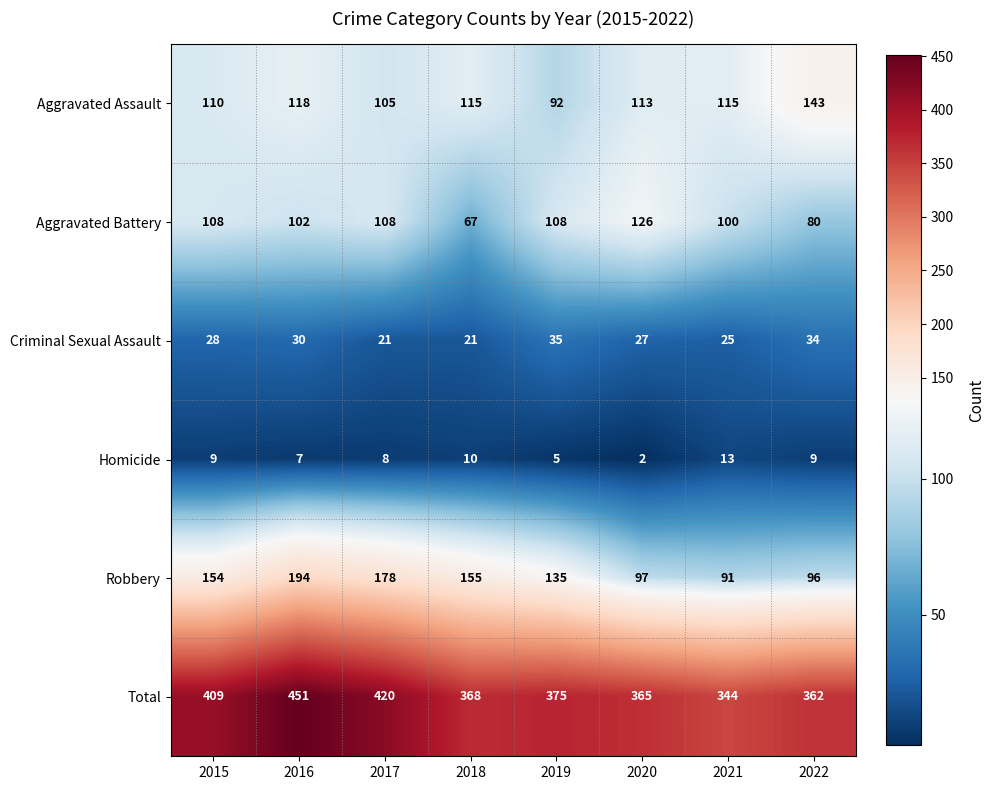

At which label is Robbery closest to 142?

2019